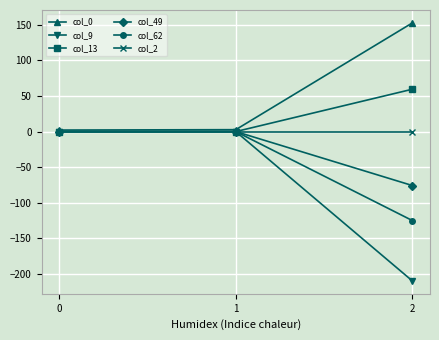

How many data points does each series have?

3